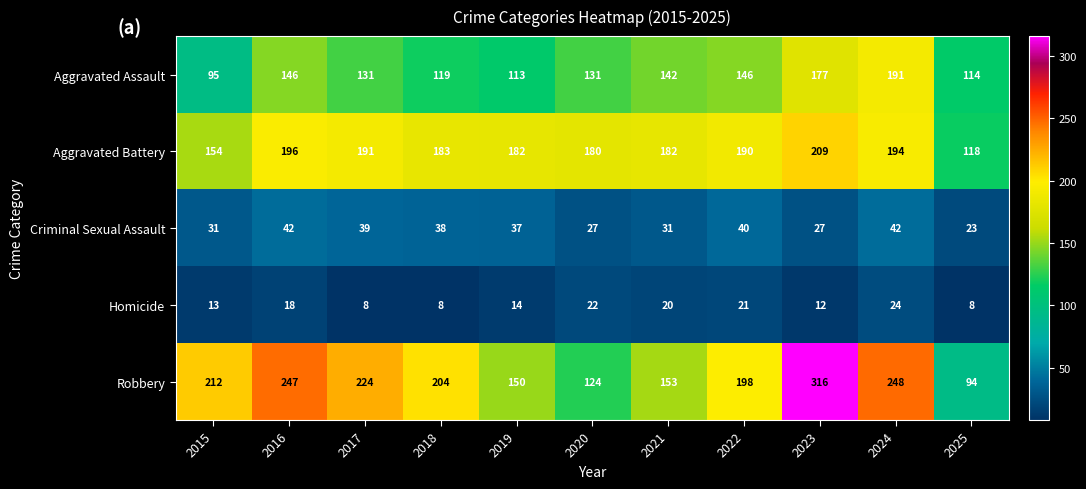

Which series has the largest total across all categories?

Robbery